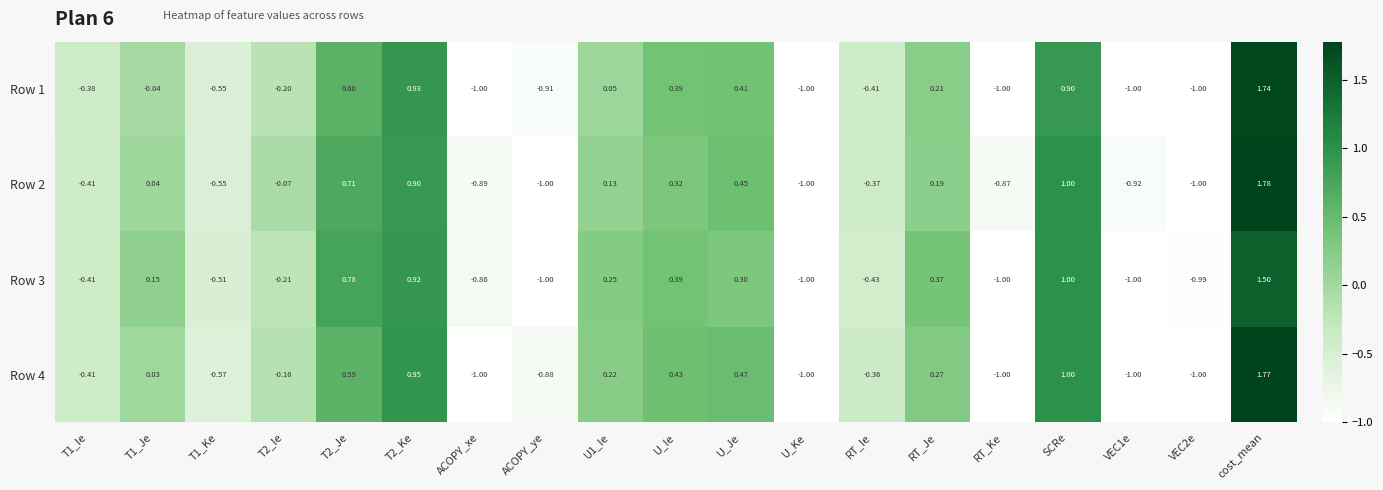

At which category is the sum across all series the highest?

cost_mean